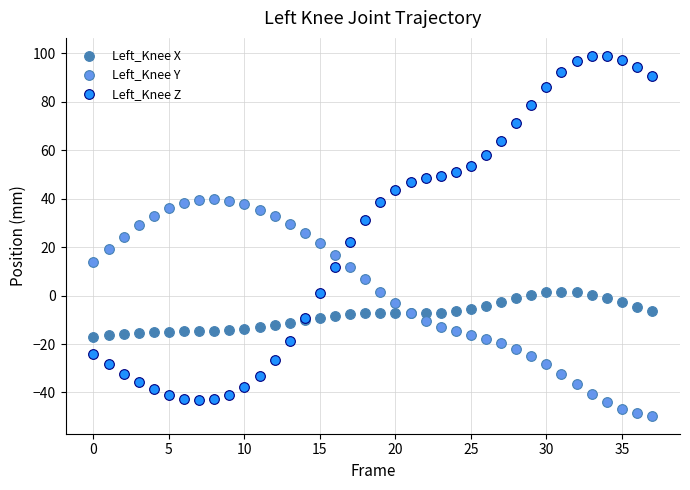

Which series has the largest Y range (max minus min)?

Left_Knee Z